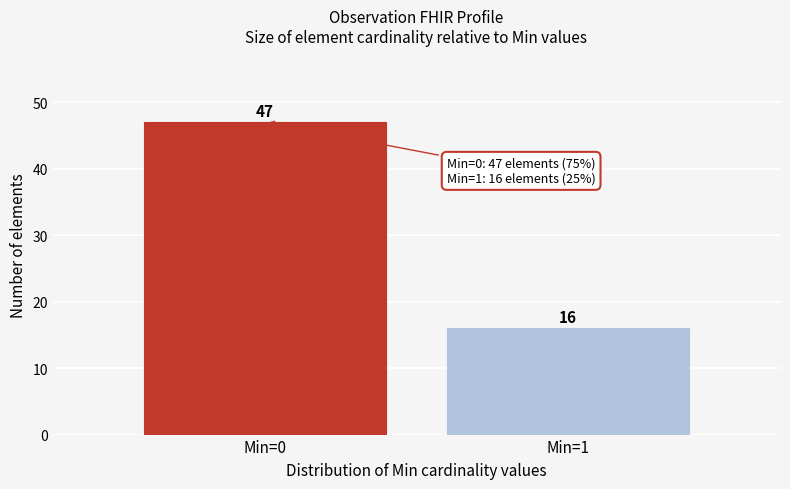

Reading left to right, extract all data points from this chart.

Min=0=47	Min=1=16